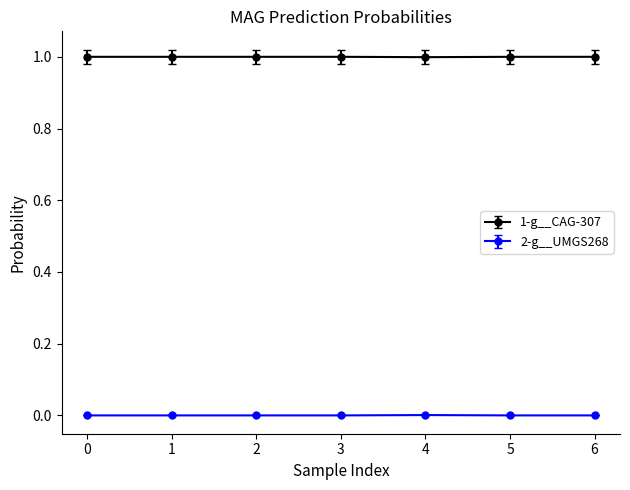

True or false: 1-g__CAG-307 has a value of 1.0 at 6.

True